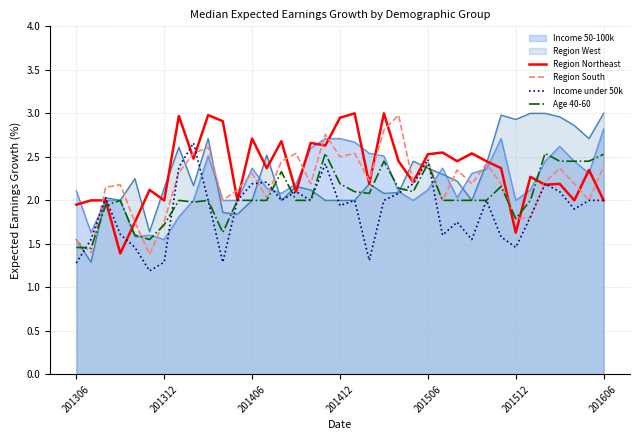

Which series has the largest range (max minus min)?

Region West